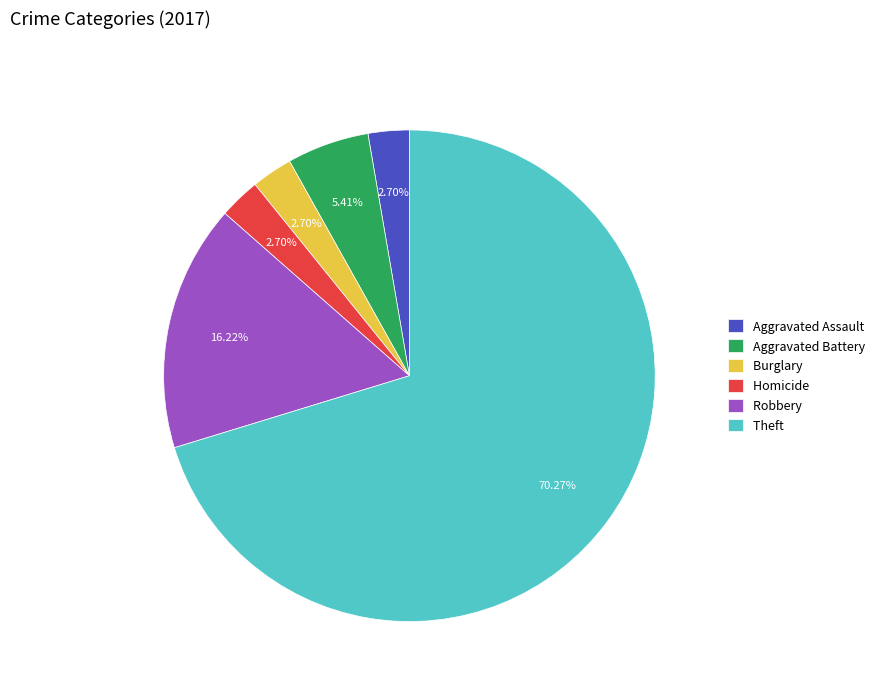

What is the largest slice in the pie chart?

Theft